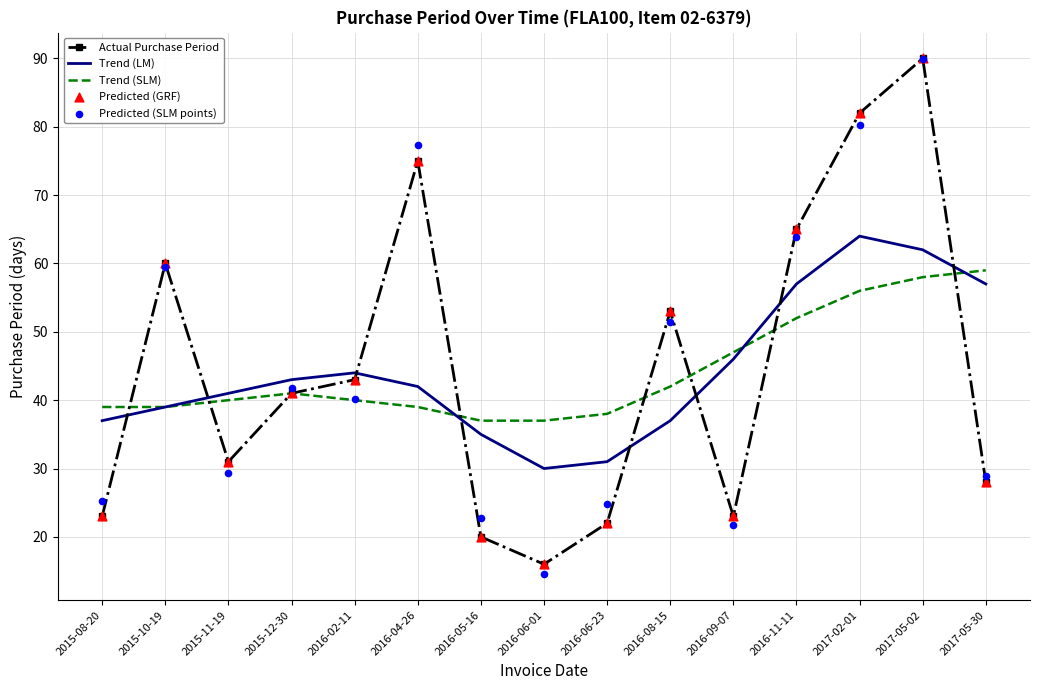

What are all the series names shown in the legend?

Actual Purchase Period, Trend (LM), Trend (SLM), Predicted (GRF), Predicted (SLM points)